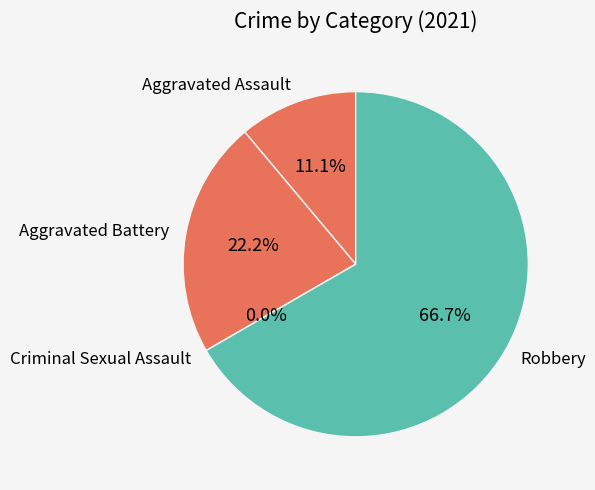

What is the total percentage of Aggravated Battery and Robbery?

88.9%